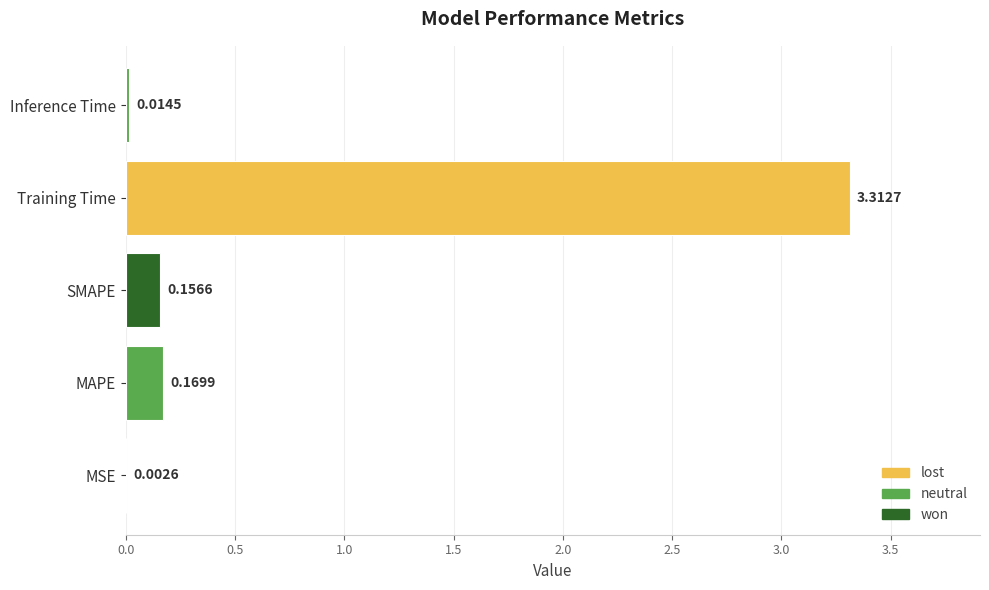

Which category has the highest value across all series?

Training Time